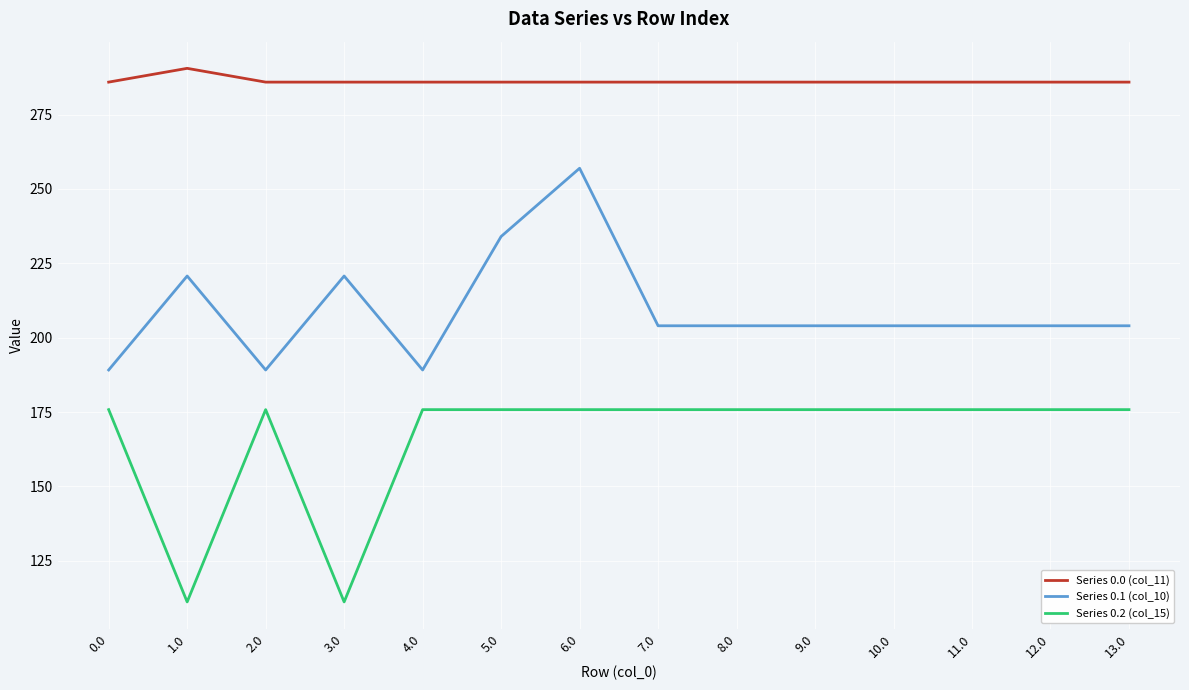

At 13.0, list the series in order from smallest to largest.

Series 0.2 (col_15), Series 0.1 (col_10), Series 0.0 (col_11)